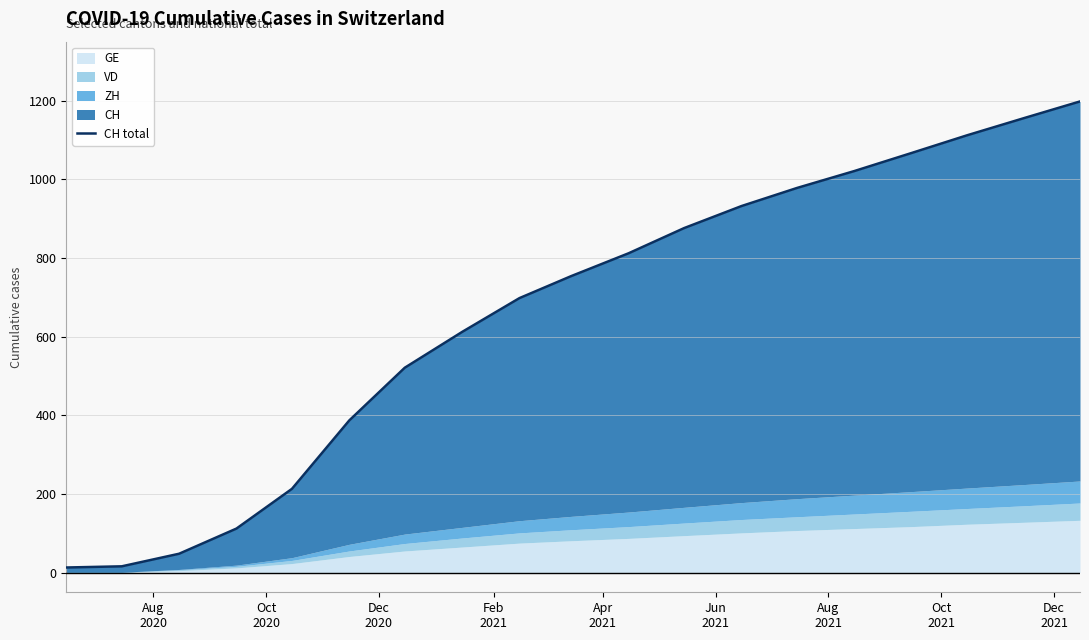

Reading left to right, list all the values displayed in this chart.

13	16	48	112	213	387	521	612	698	754	812	876	932	978	1021	1067	1112	1156	1198